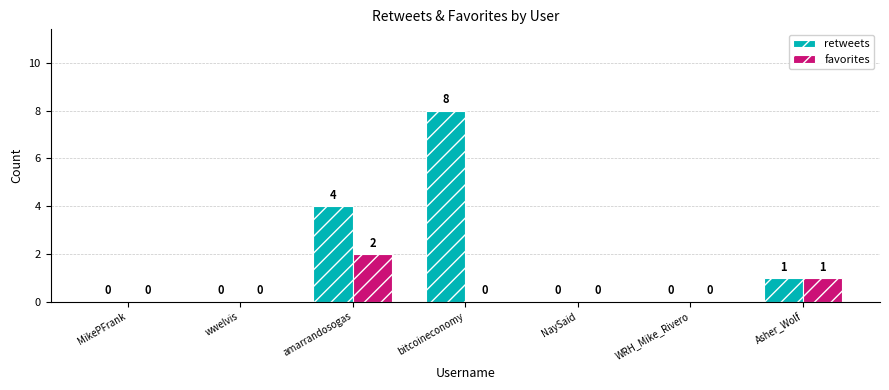

Which series changed the most between wwelvis and amarrandosogas?

retweets